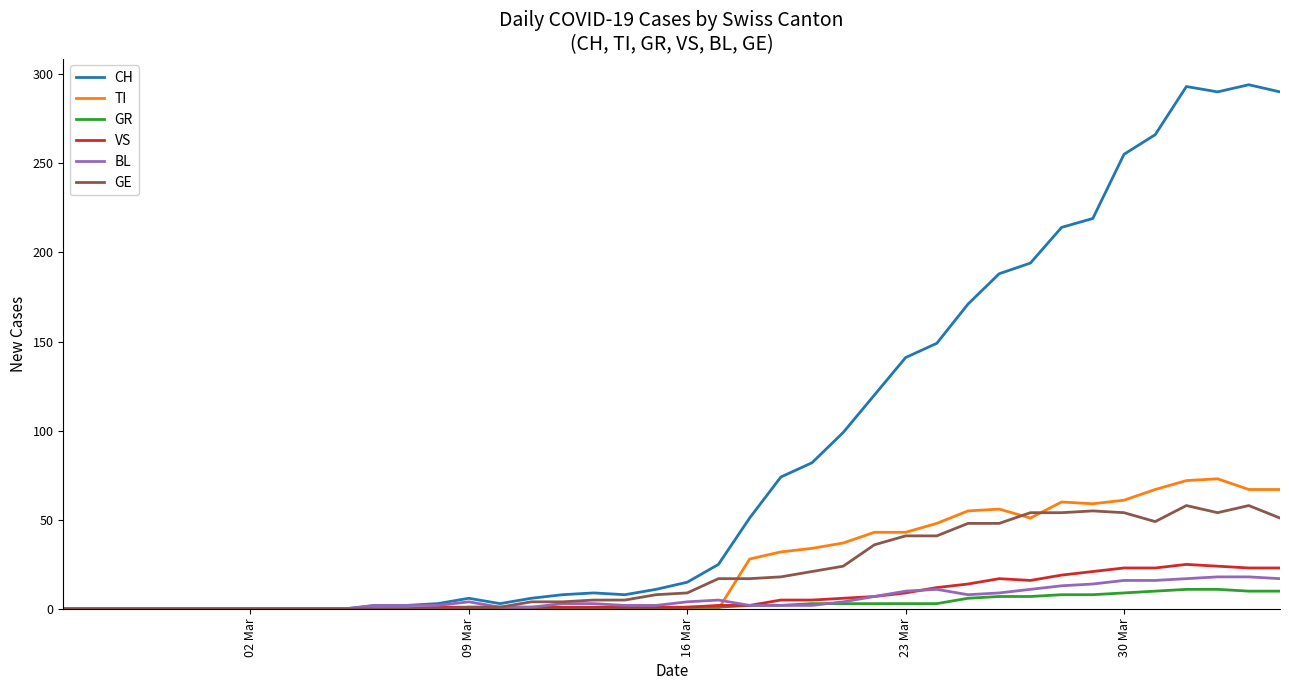

Which series has the largest total across all categories?

CH